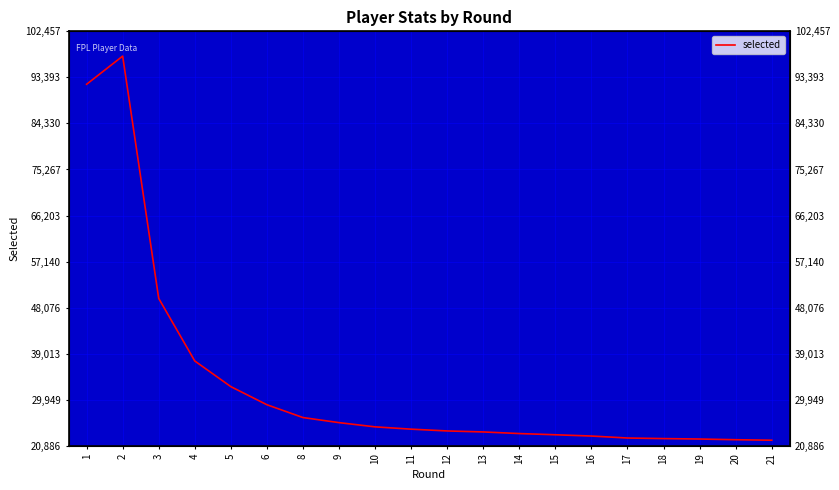

What is the difference between the maximum and minimum values?

75593